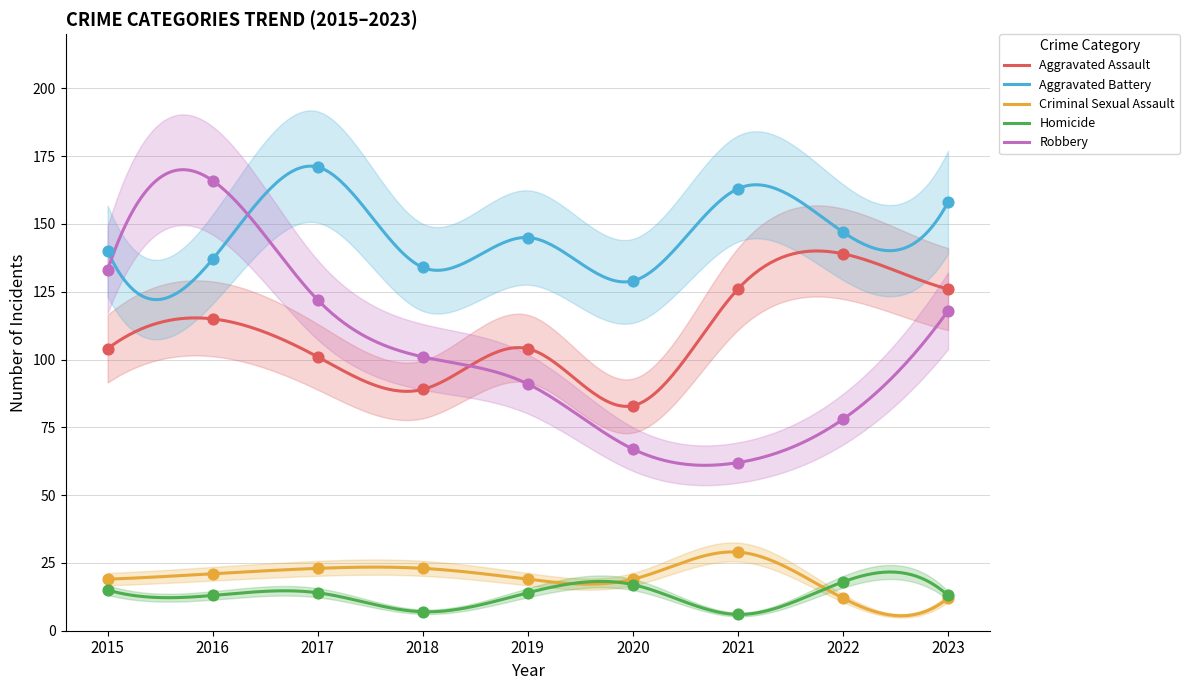

Which series reaches the minimum Y coordinate?

Homicide